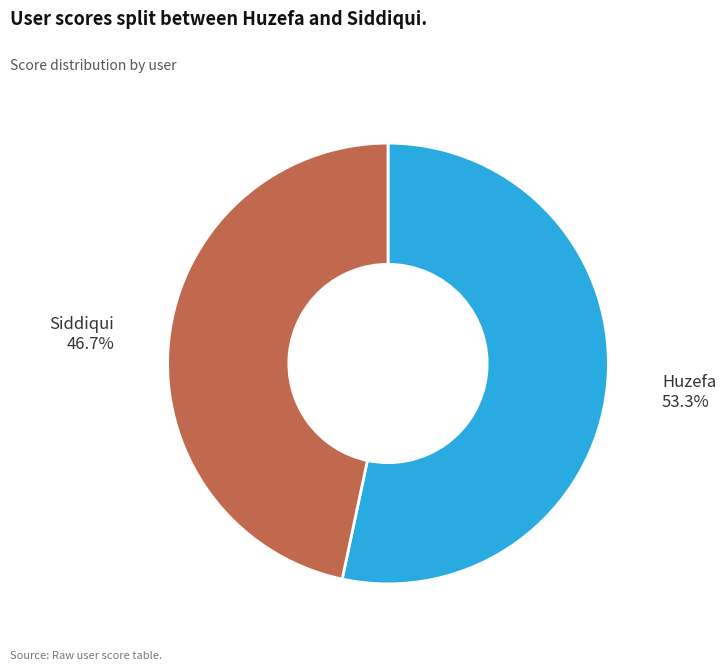

Which slice is the smallest?

Siddiqui